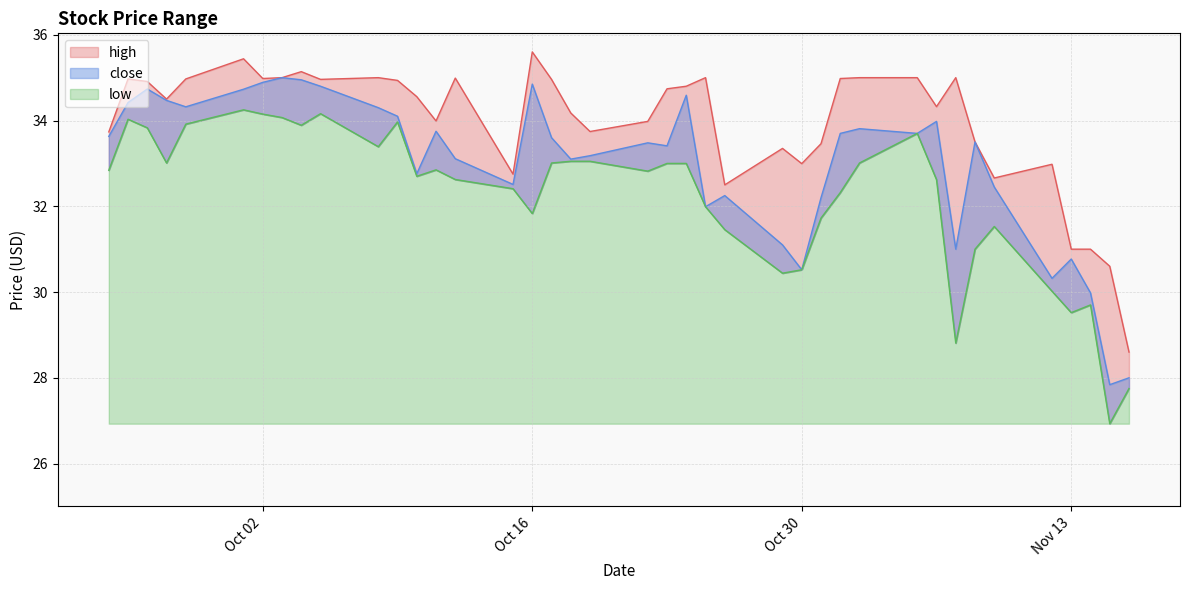

What is the difference between the maximum and minimum values in the low series?

7.3